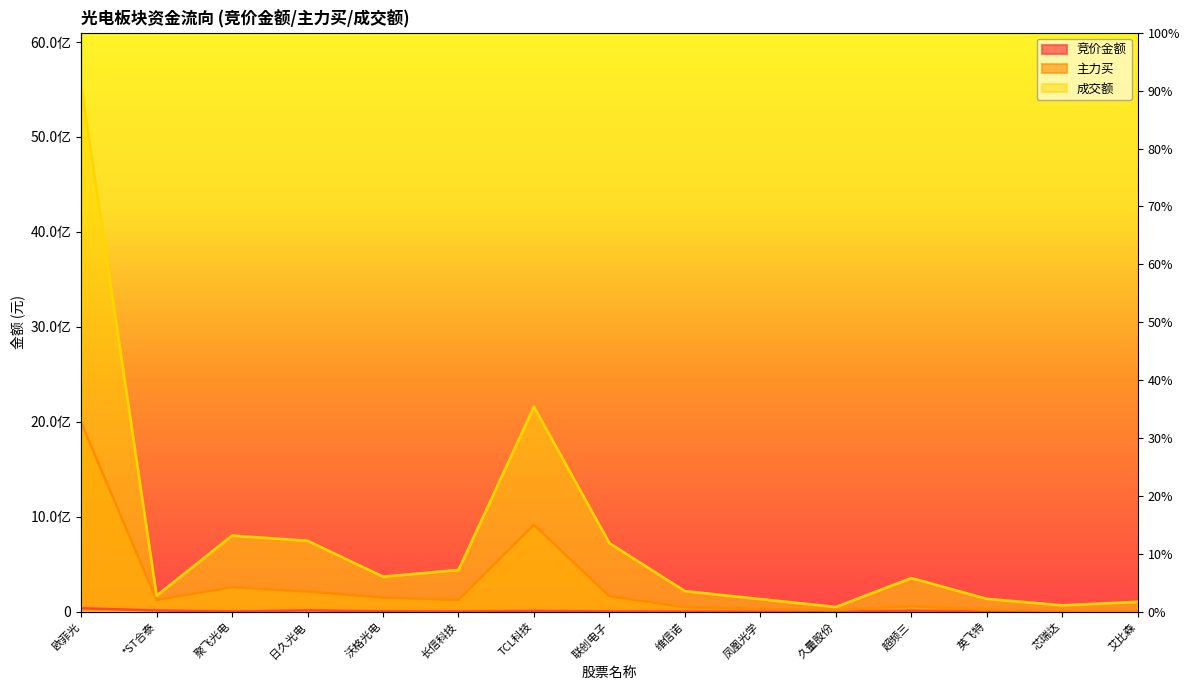

What is the label of the 9th point from the left?

维信诺